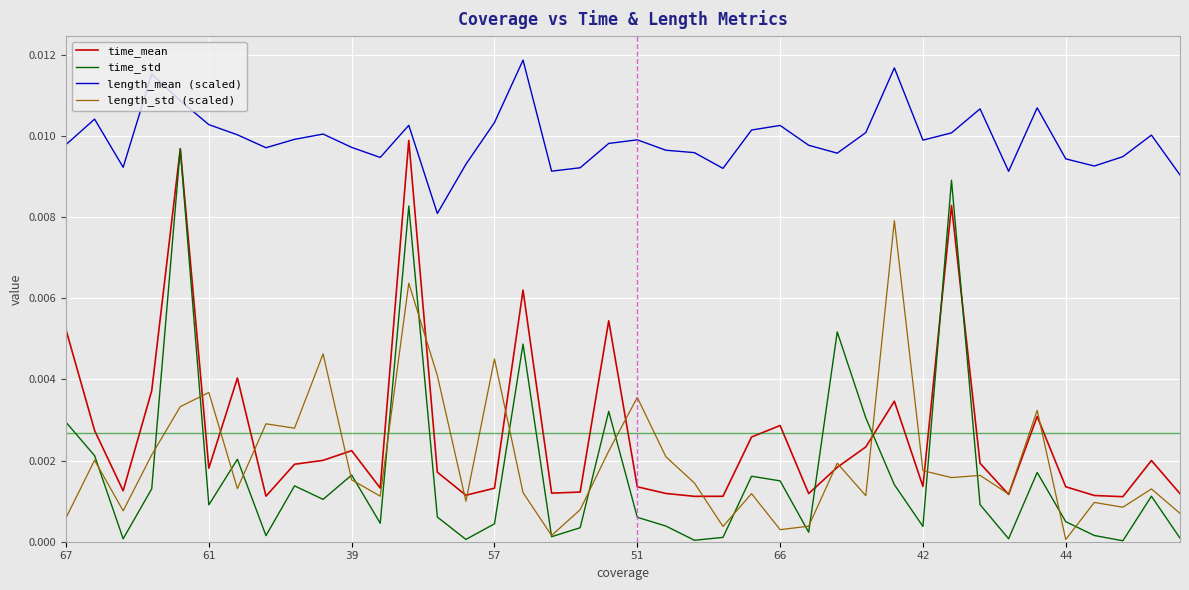

Which series has the largest total across all categories?

length_mean (scaled)